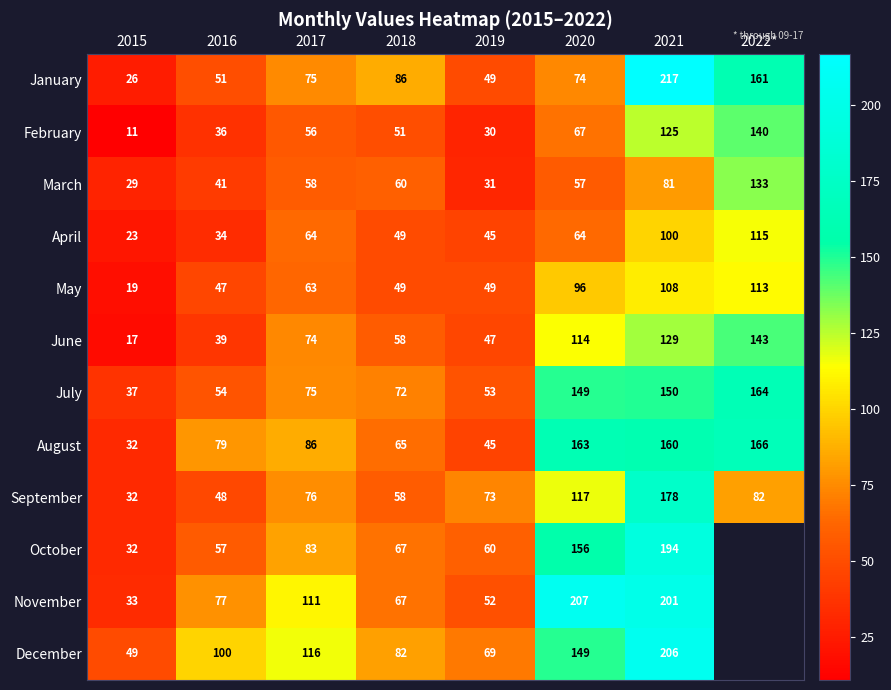

What value does the January series have at 2015?

26